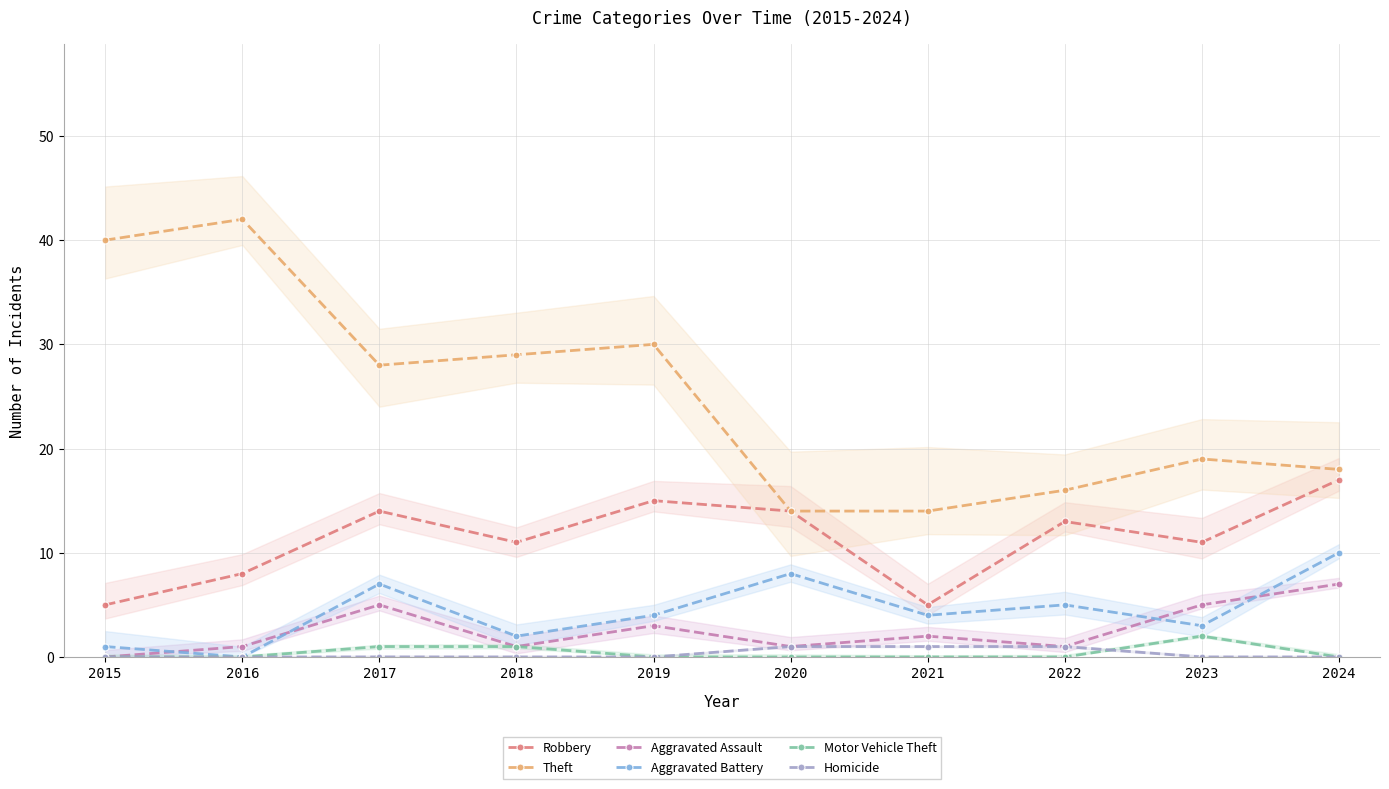

True or false: Aggravated Assault and Homicide intersect in this chart.

False